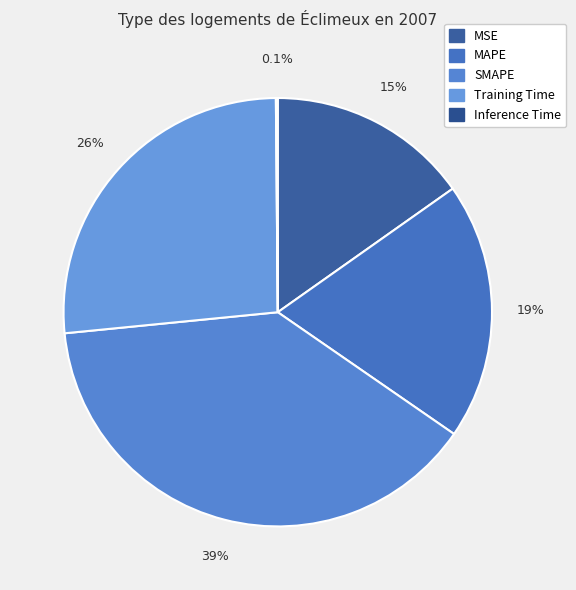

Which slice is the largest?

SMAPE